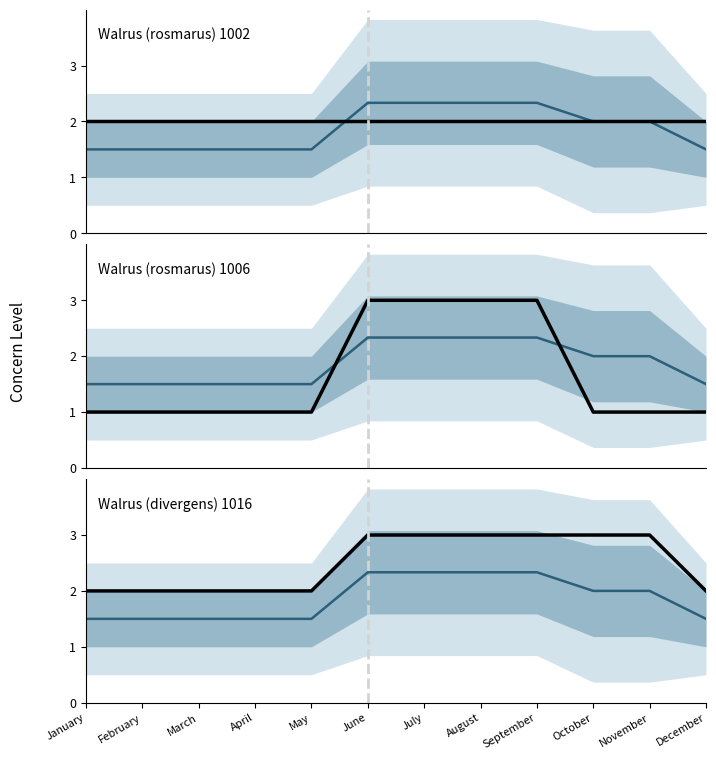

List the series in order of their overall mean, lowest first.

Walrus (rosmarus) 1006, Mean across groups, Walrus (rosmarus) 1002, Walrus (divergens) 1016